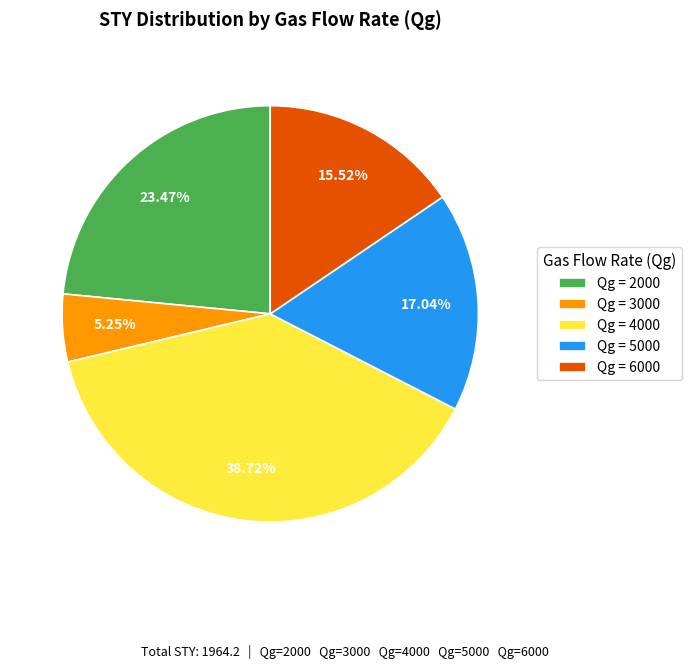

Is the sum of Qg = 5000 and Qg = 4000 greater than half?

Yes